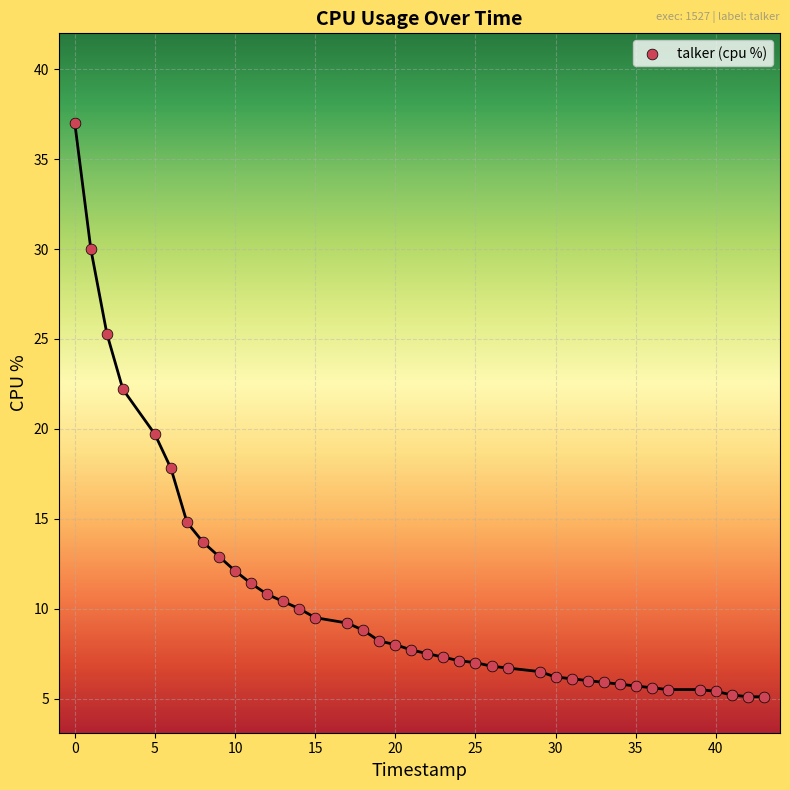

What is the range of Y values (max minus min)?

31.9